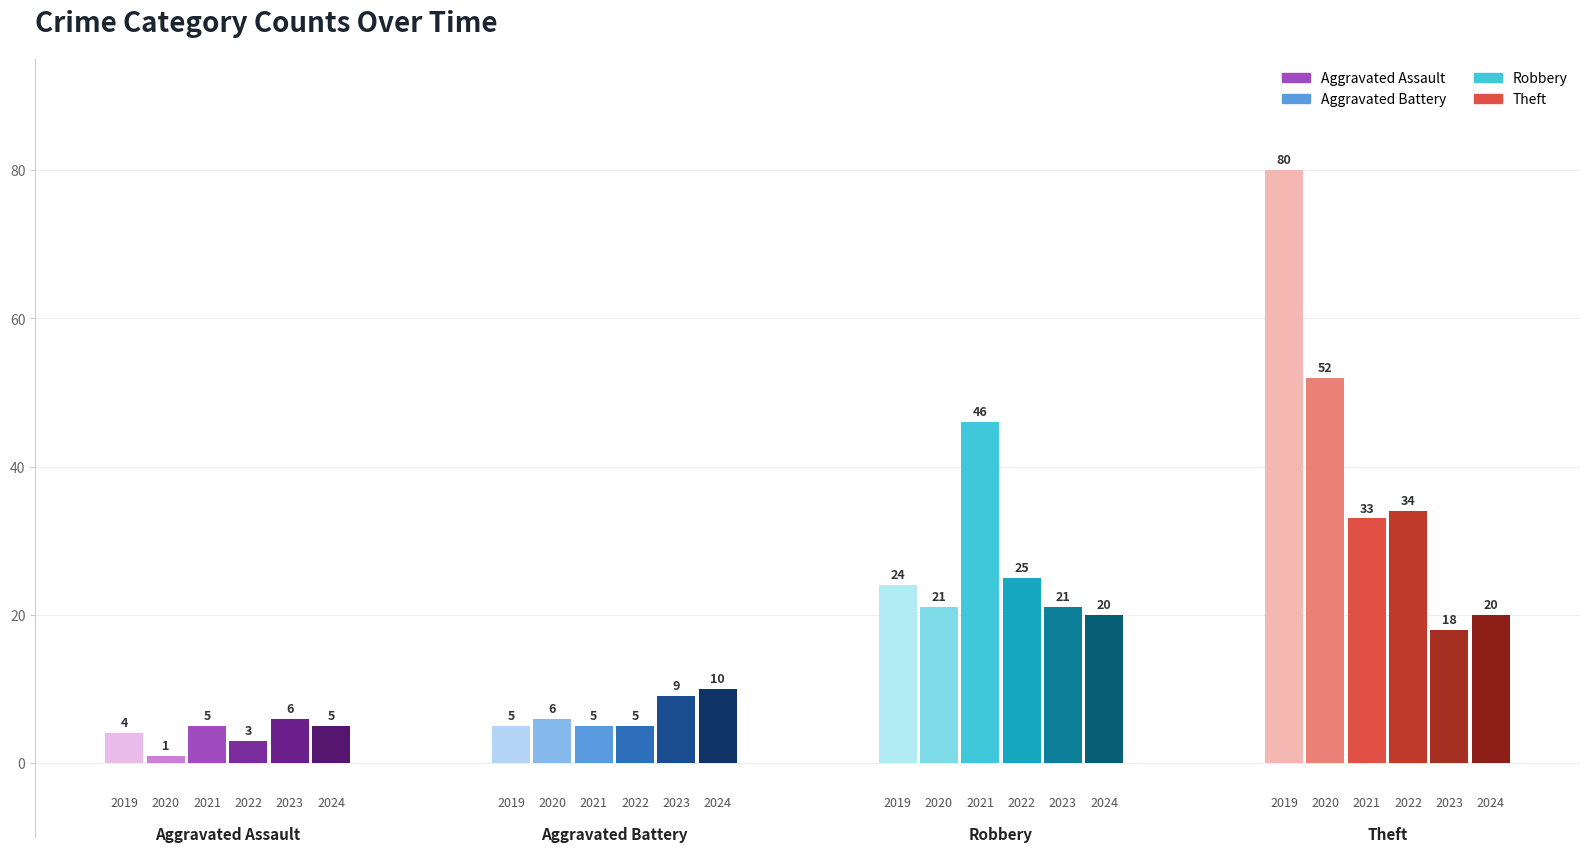

How many values in the Aggravated Battery series exceed 6?

2